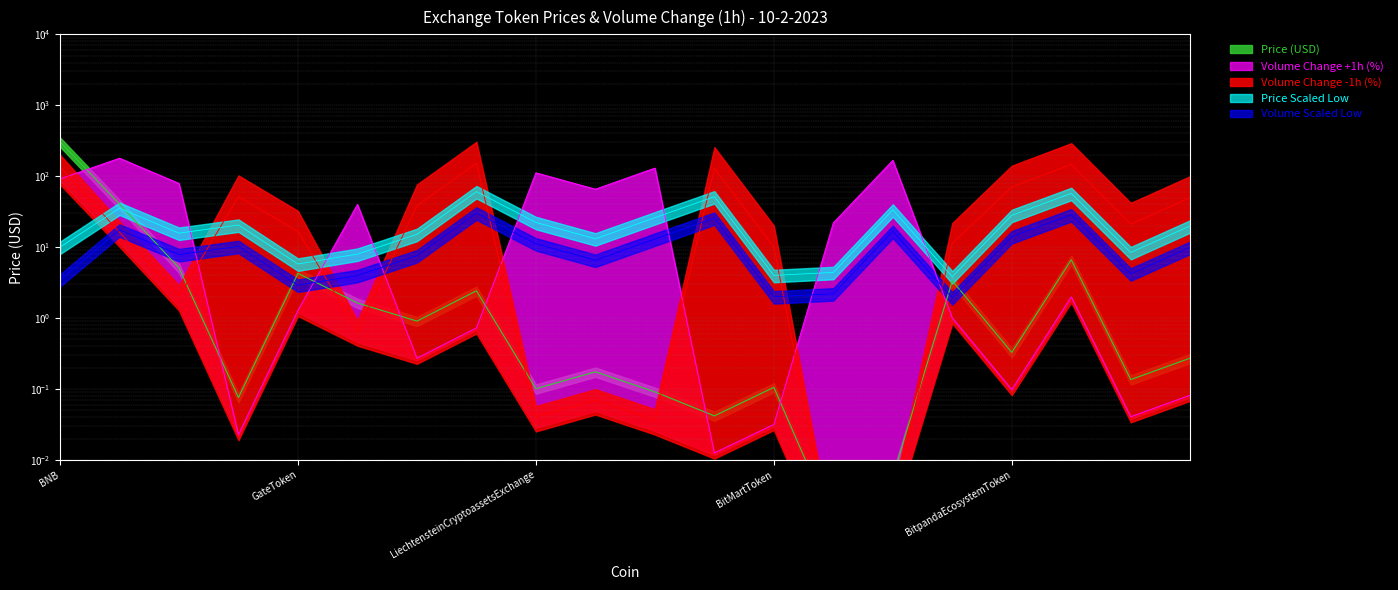

Which has a higher value, HuobiToken or GateToken?

HuobiToken